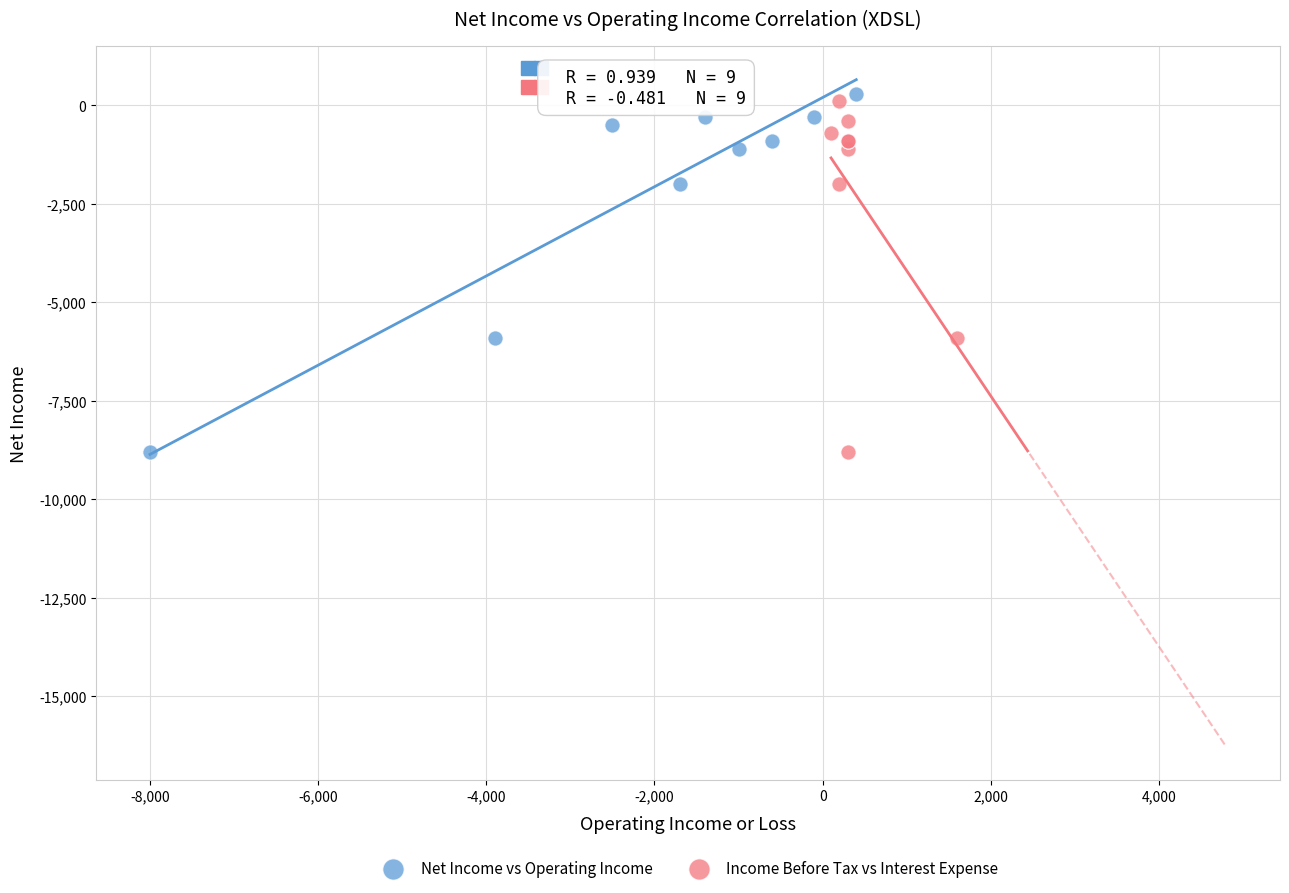

Which series has the largest Y range (max minus min)?

Net Income vs Operating Income